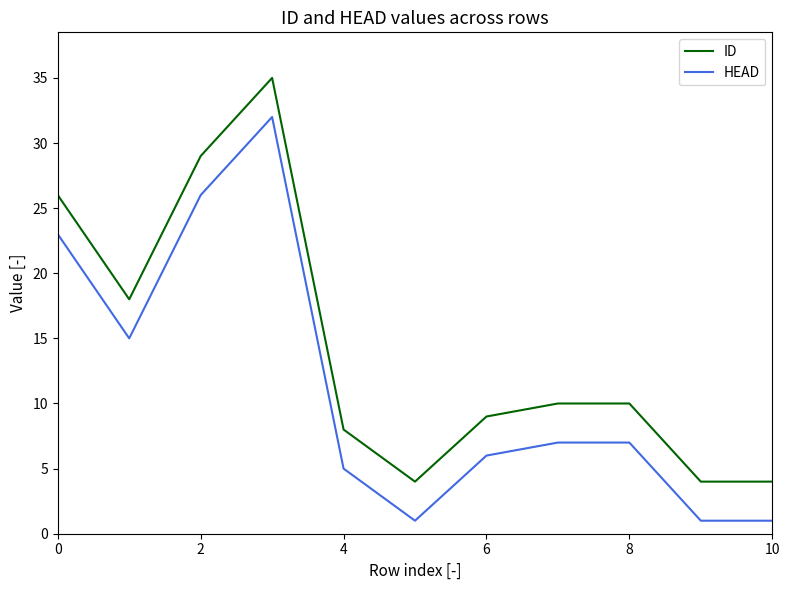

True or false: HEAD and ID cross at least once.

False